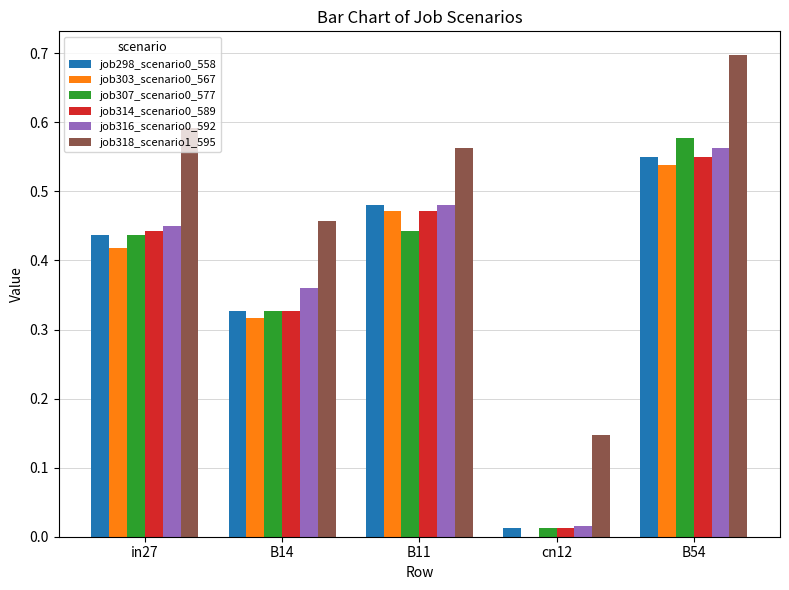

Read the job318_scenario1_595 value at B54.

0.7